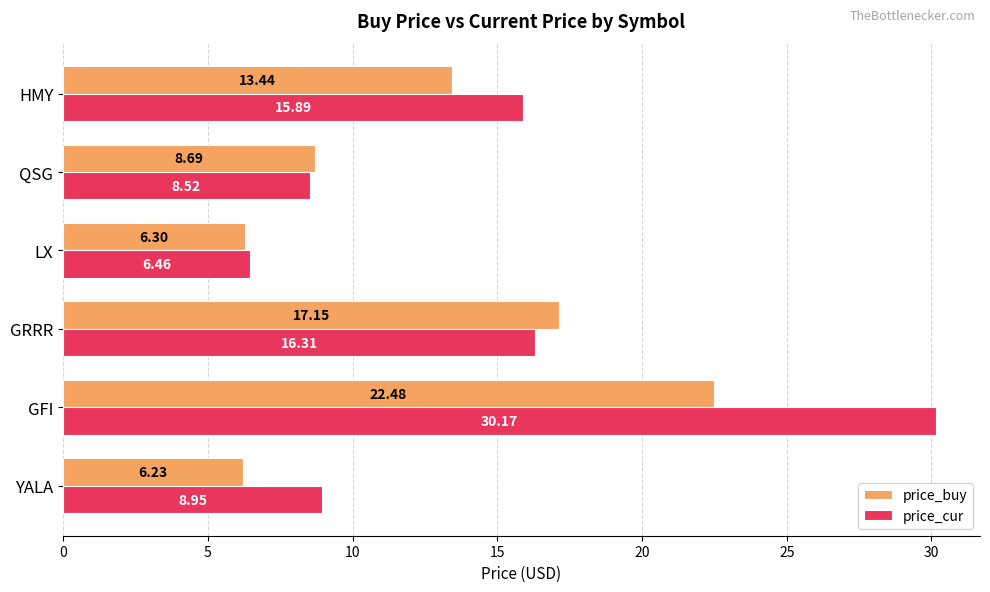

At which label does price_cur reach its peak?

GFI